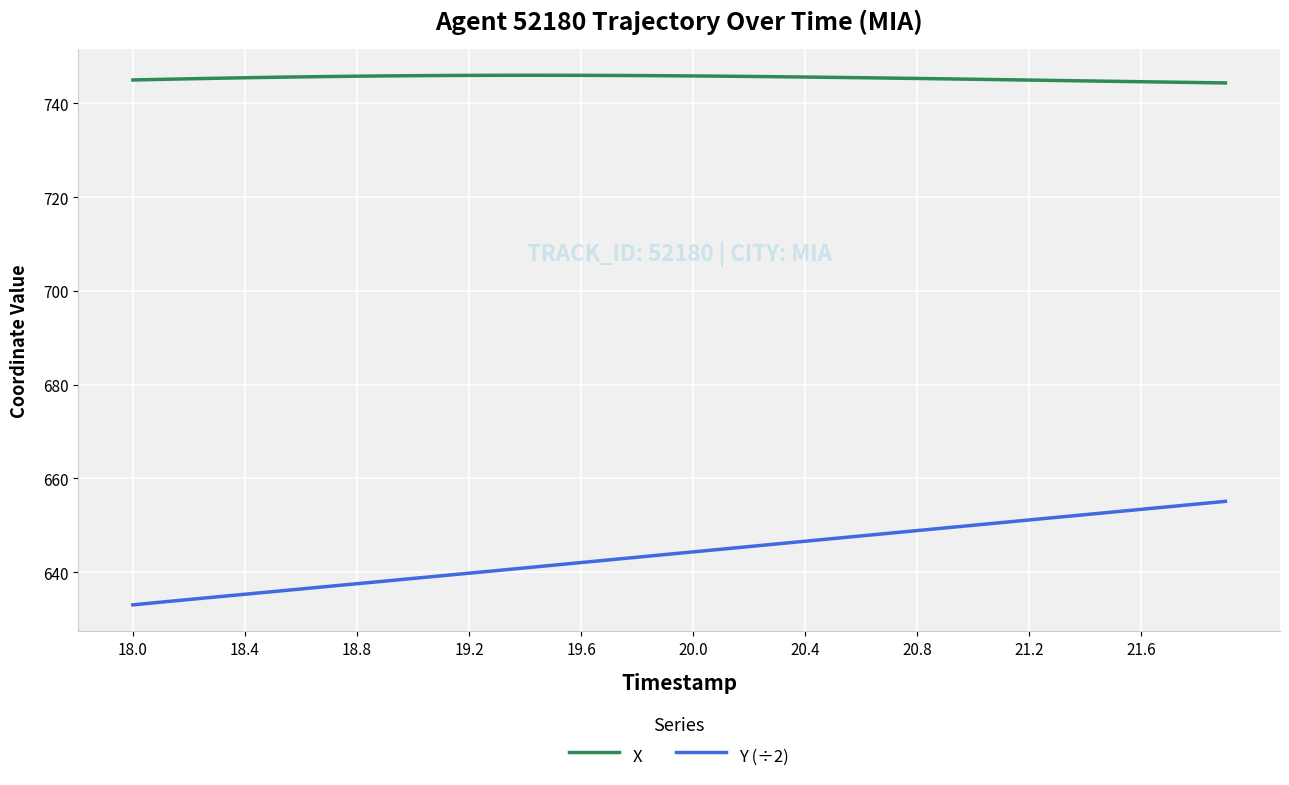

True or false: X and Y (÷2) intersect in this chart.

False